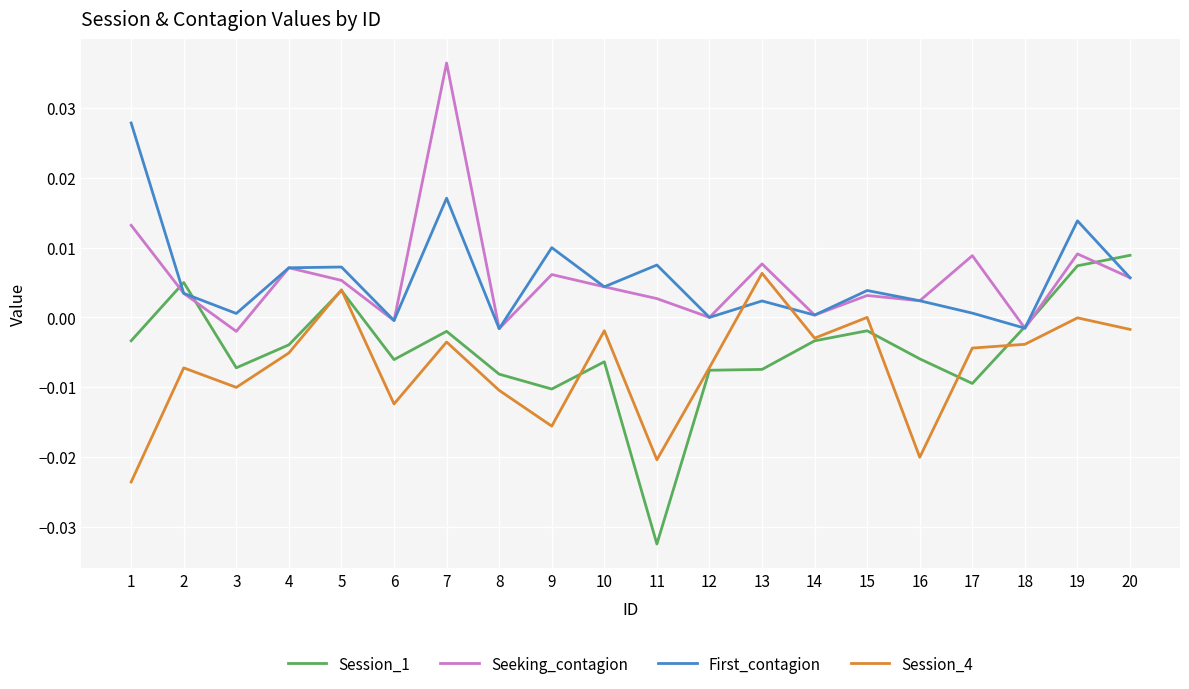

Which series ends up on top after the final intersection of Session_1 and Session_4?

Session_1